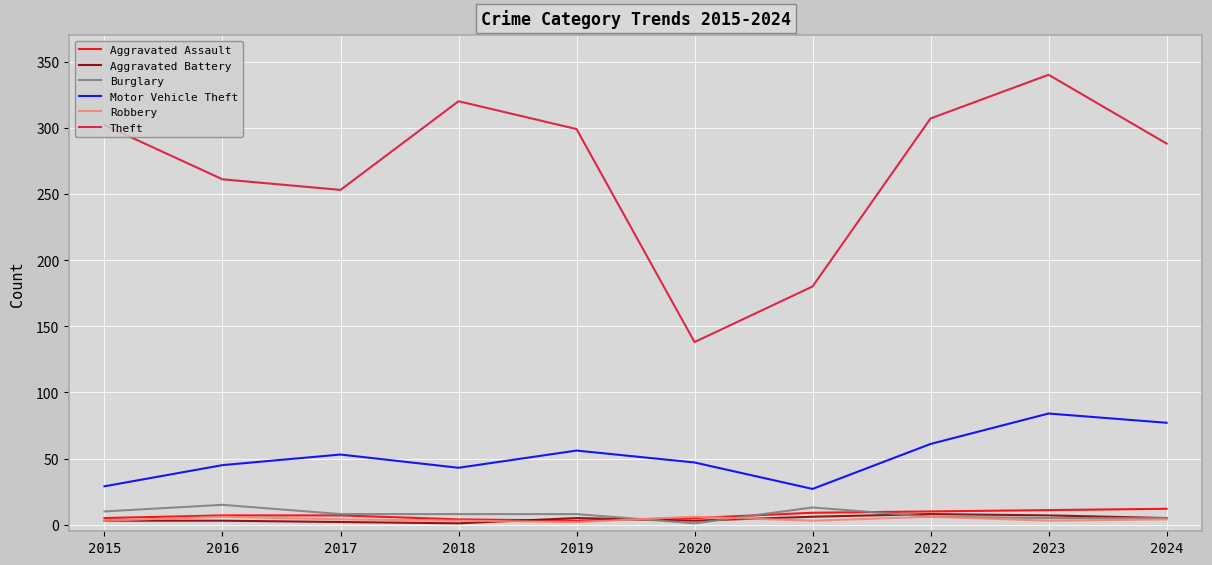

True or false: Theft and Burglary intersect in this chart.

False